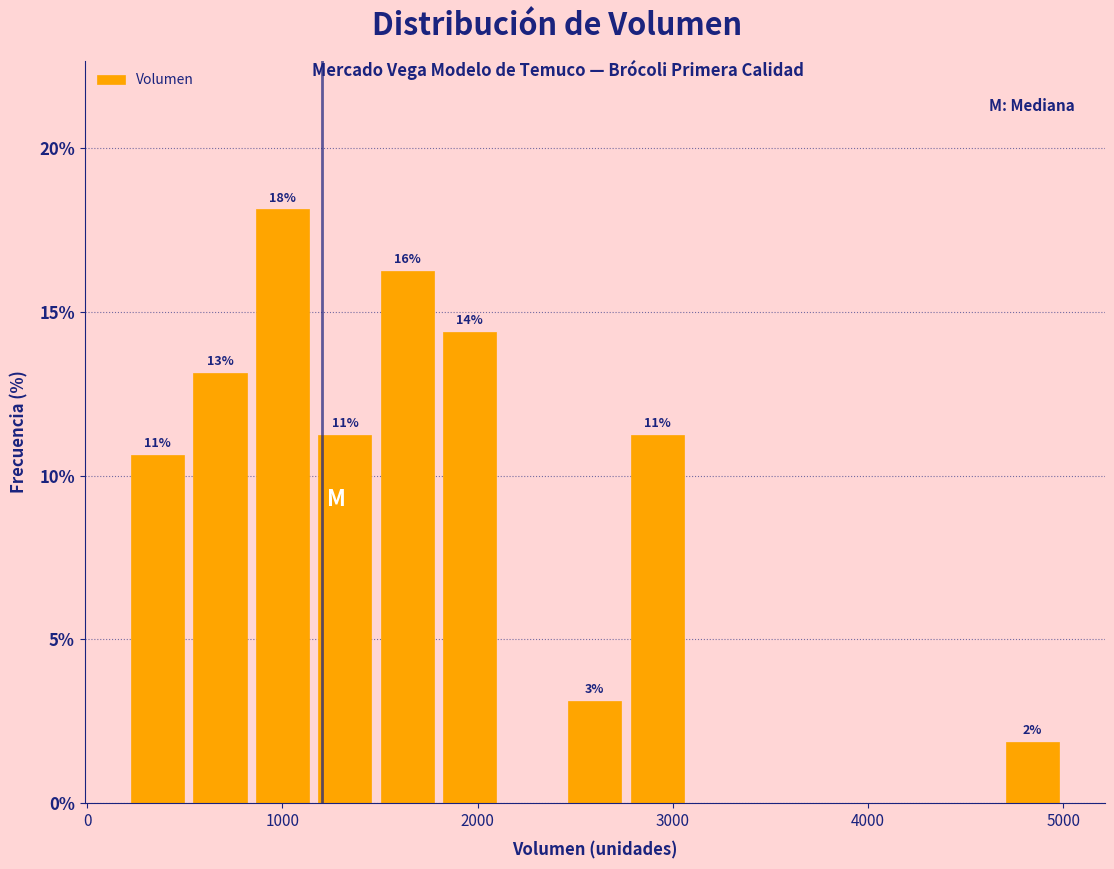

Read against the x-axis, roughly where is the centre of the tallest bar?

1000